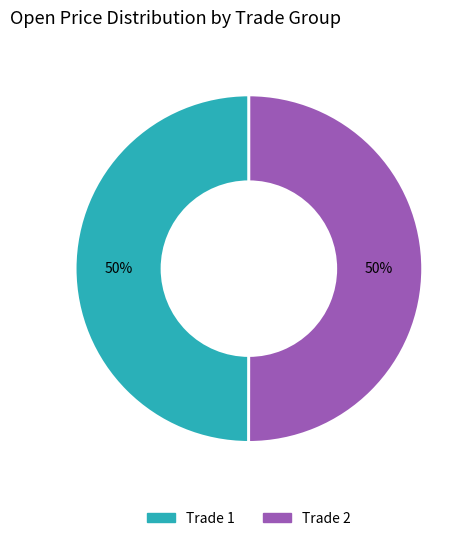

To the nearest percent, what is the average slice percentage?

50%